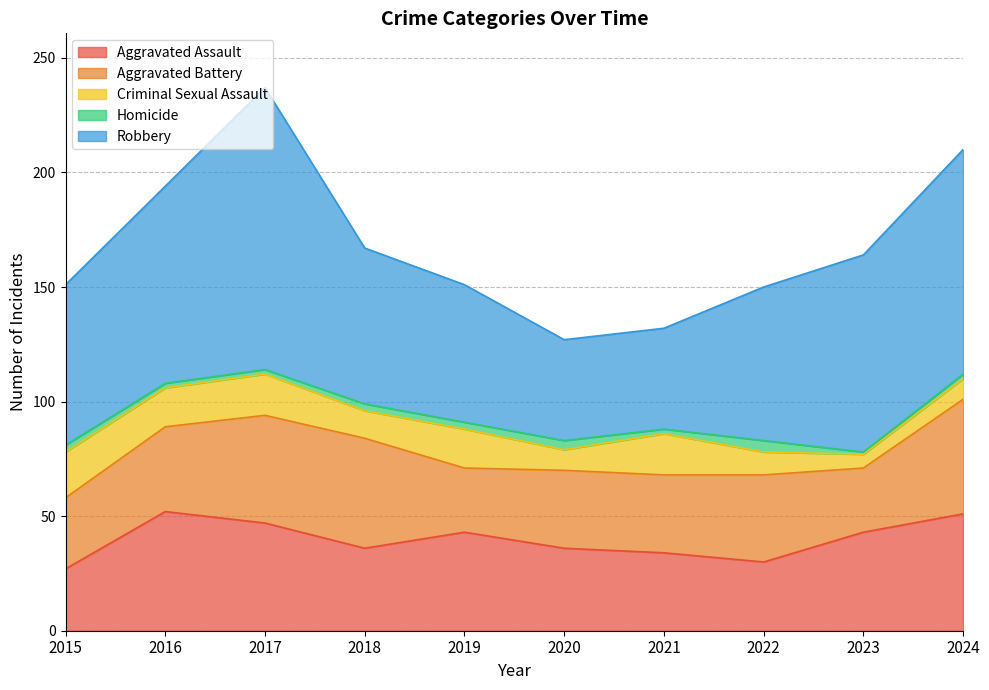

What is the sum of the Criminal Sexual Assault values at 2015 and 2017?

38